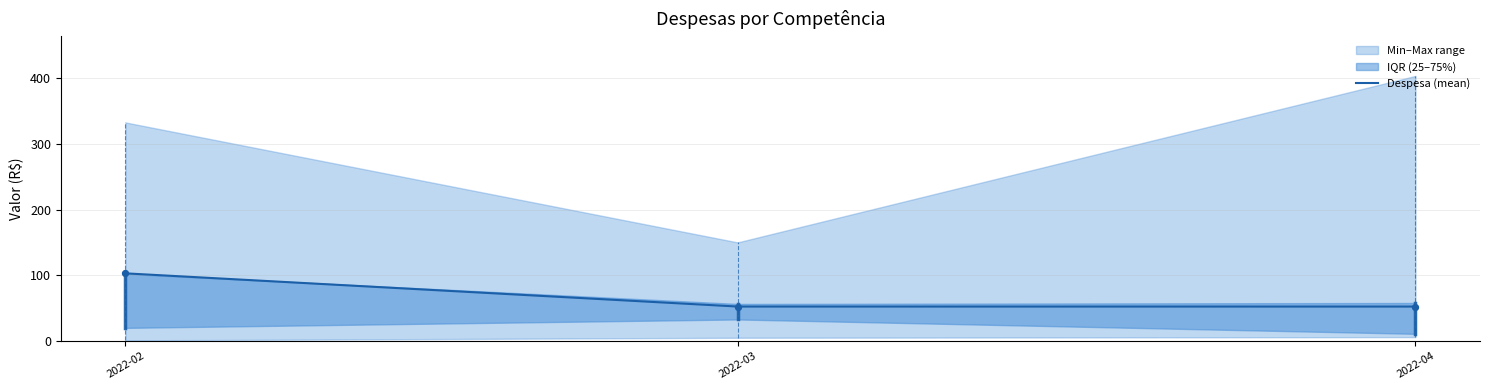

What is the ratio of the value at 2022-03 to the value at 2022-04?

1.0